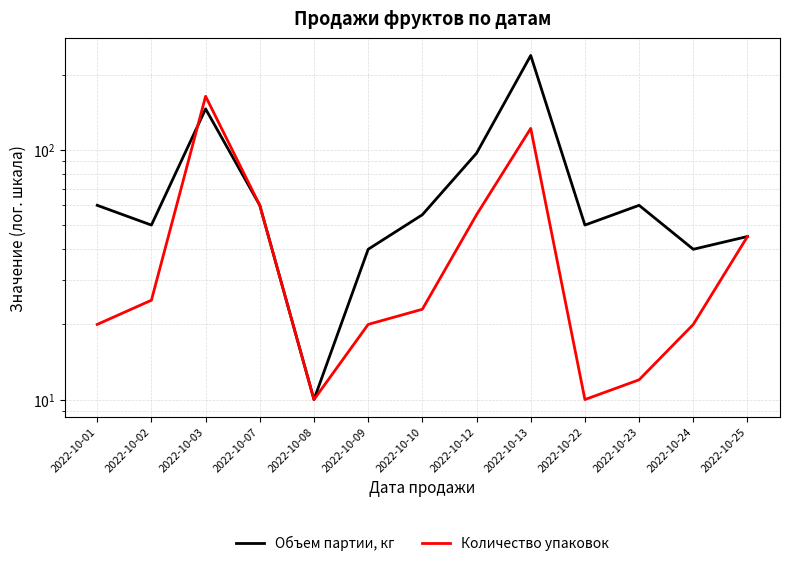

At which label does Количество упаковок first exceed 23?

2022-10-02